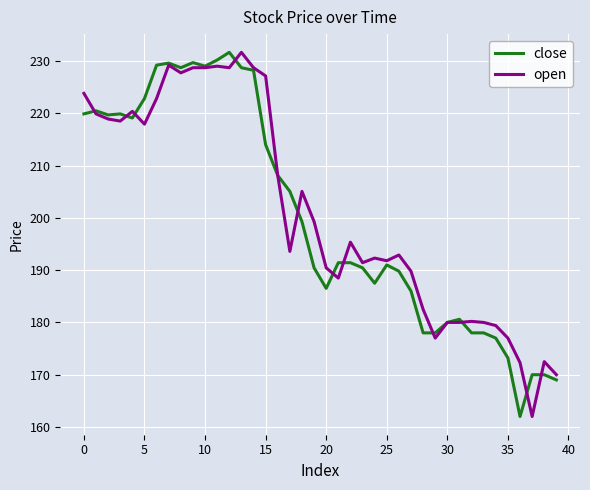

What is the lowest value of the open series?

162.0